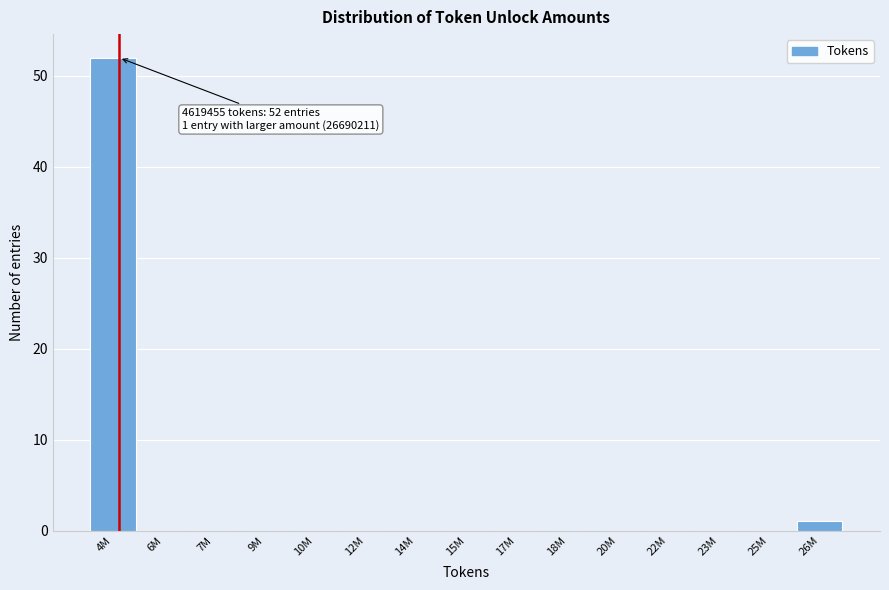

Reading right to left, list all the values displayed in this chart.

26M=1	25M=0	23M=0	22M=0	20M=0	18M=0	17M=0	15M=0	14M=0	12M=0	10M=0	9M=0	7M=0	6M=0	4M=52